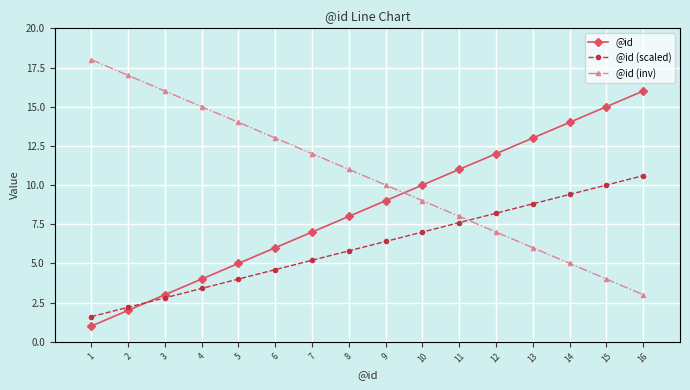

Rank the categories by @id (inv) value from lowest to highest.

16, 15, 14, 13, 12, 11, 10, 9, 8, 7, 6, 5, 4, 3, 2, 1